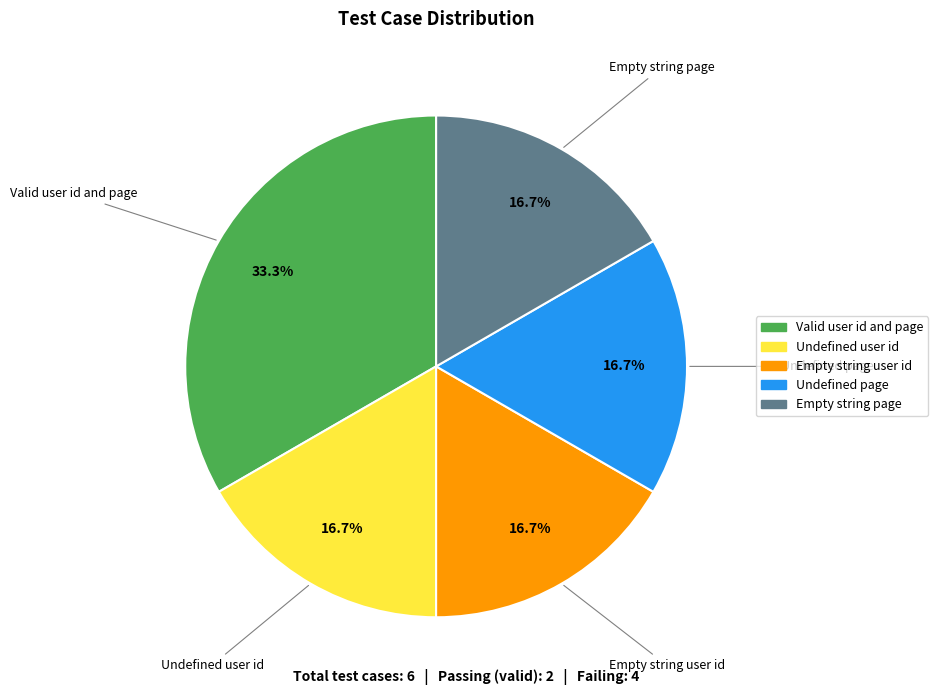

Is there a majority slice in this chart?

No